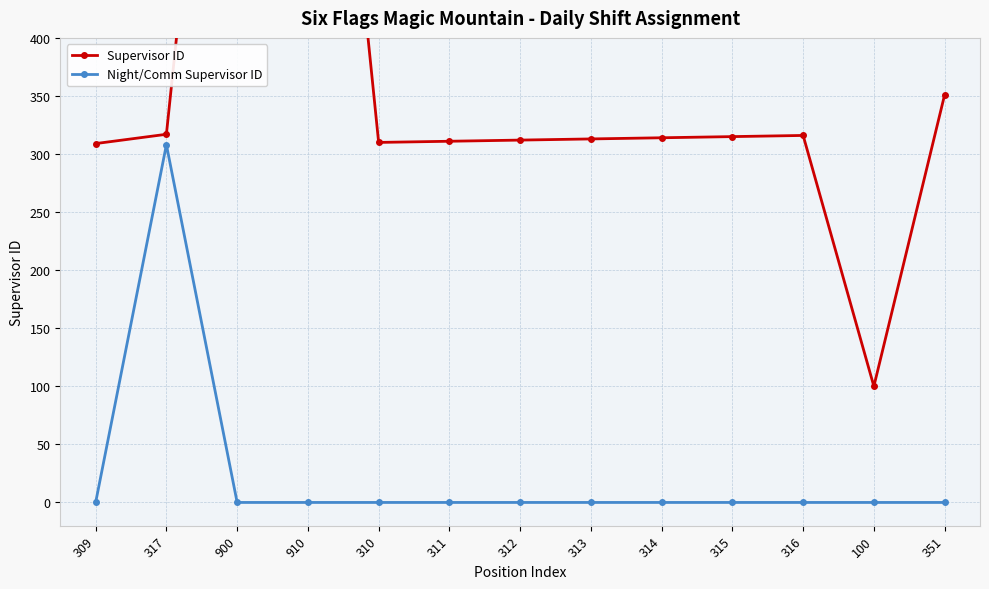

Where is Supervisor ID nearest to the value 505?

351